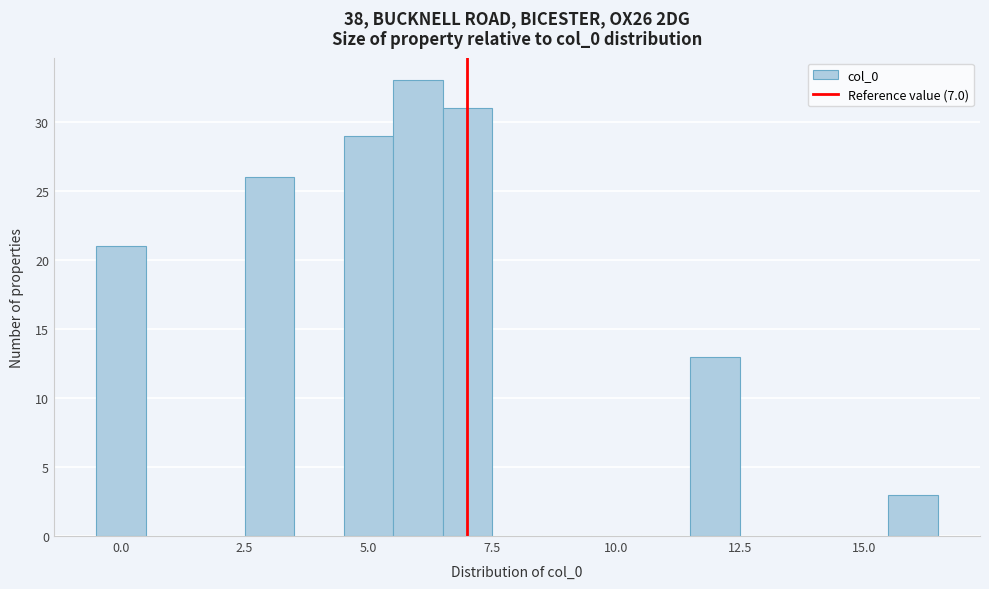

Around what value on the x-axis is the tallest bar? Give the approximate position of its centre, as read against the axis.

6.0